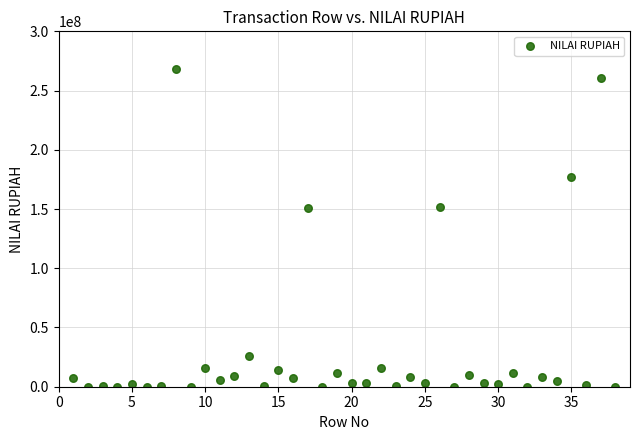

What is the range of X values (max minus min)?

37